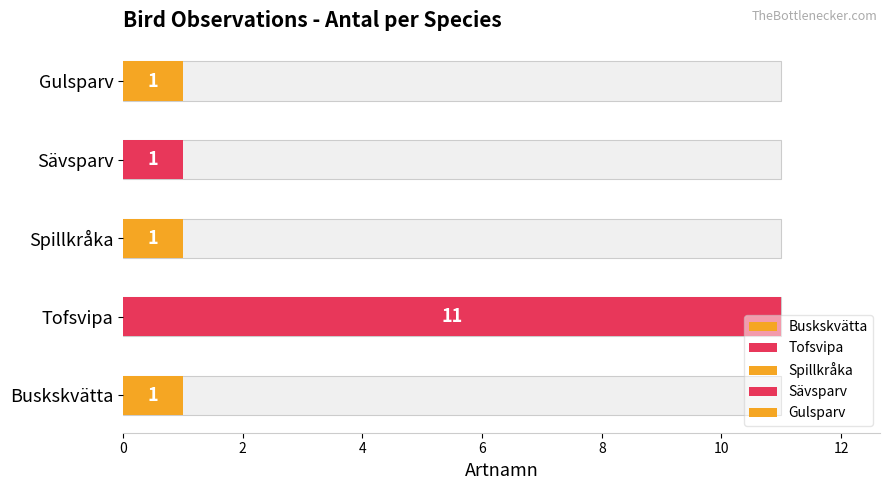

What is the greatest value displayed?

11